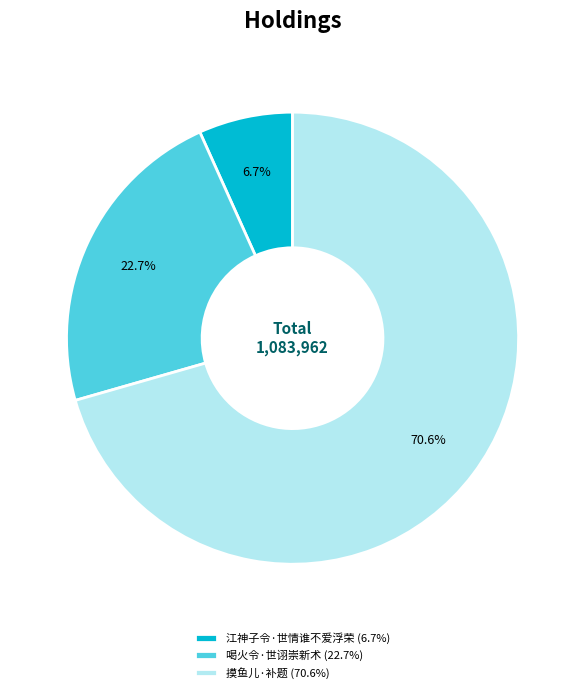

Does any single category account for the majority?

Yes